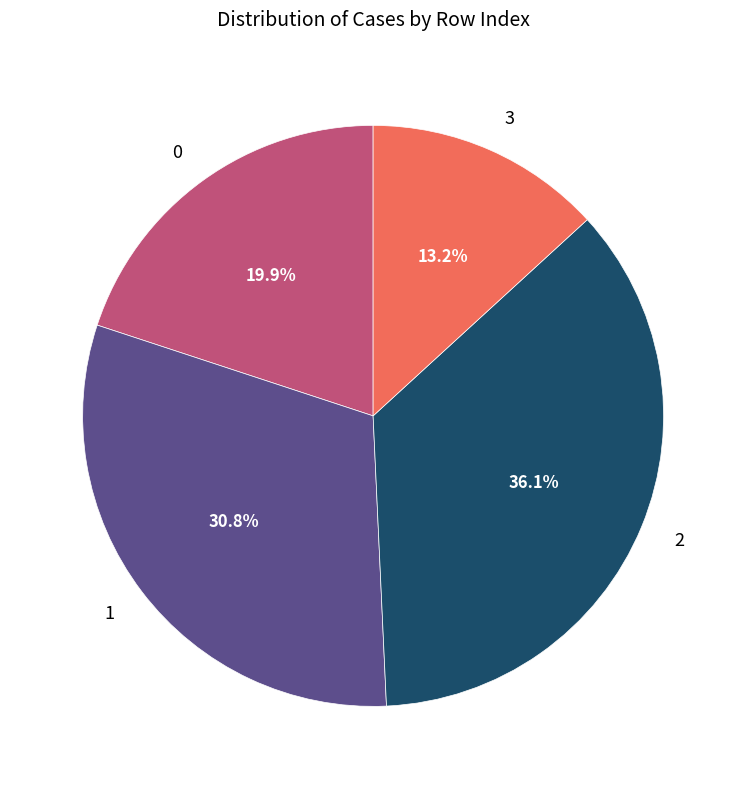

Does 0 represent more than half of the total?

No